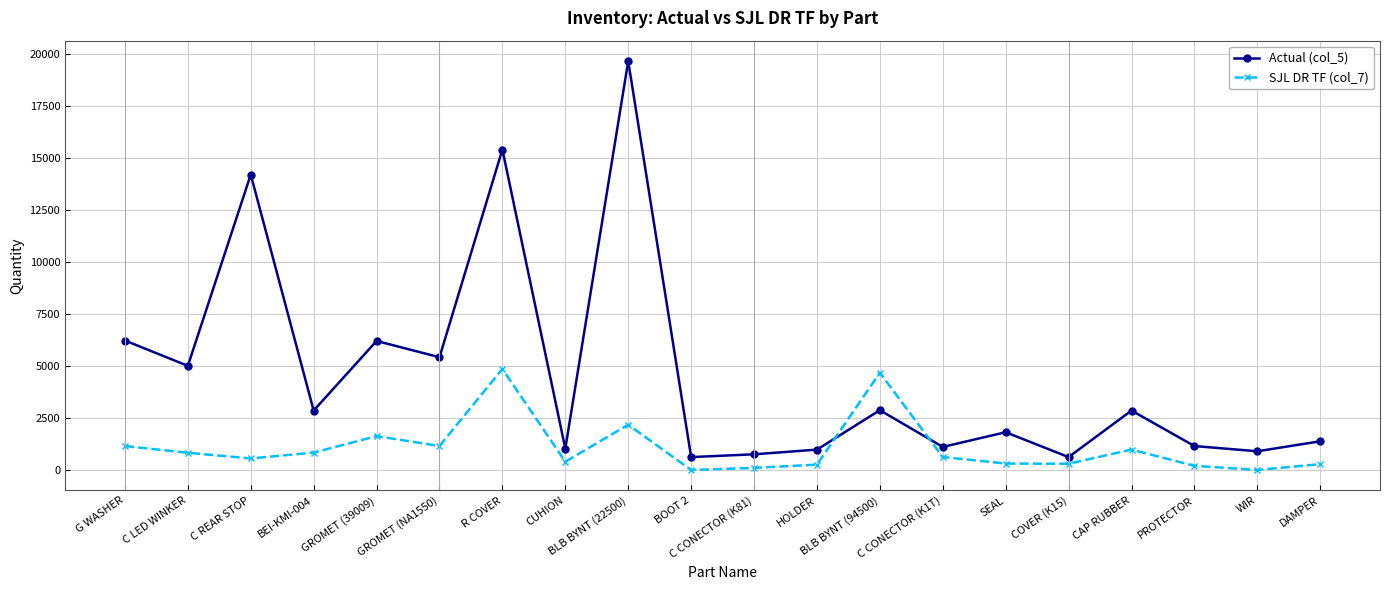

The Actual (col_5) series shows 900 at WIR. True or false?

True